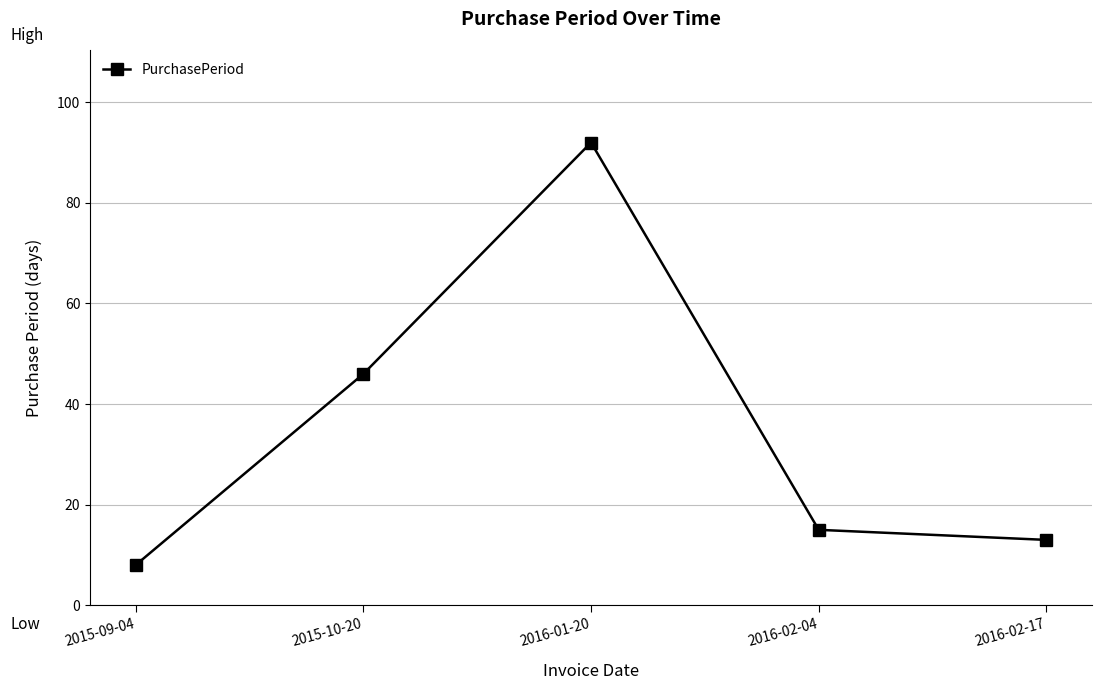

Reading right to left, what are all the values shown in this chart?

13	15	92	46	8